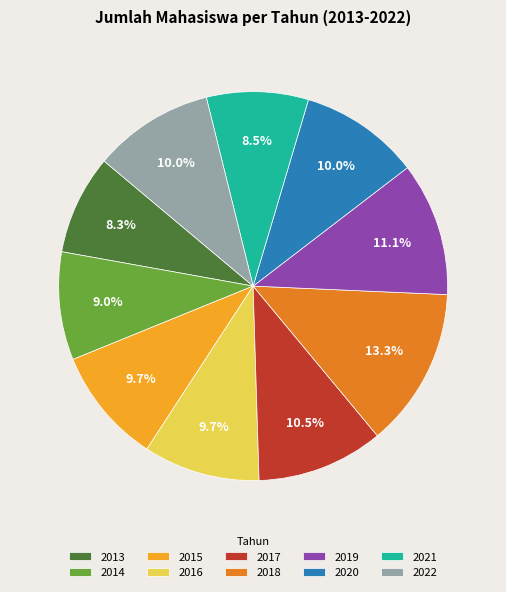

Approximately how many times larger is the value at 2015 compared to 2016?

1.0